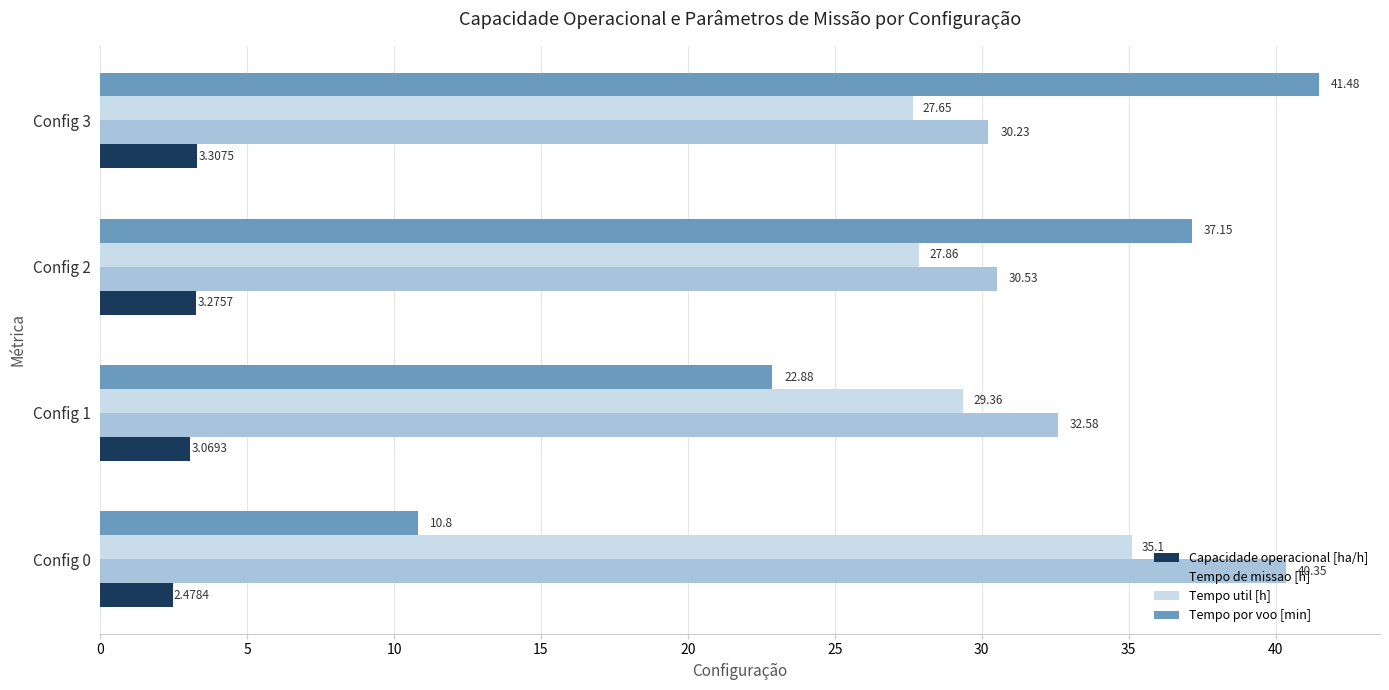

What is the average value of the Tempo por voo [min] series?

28.1